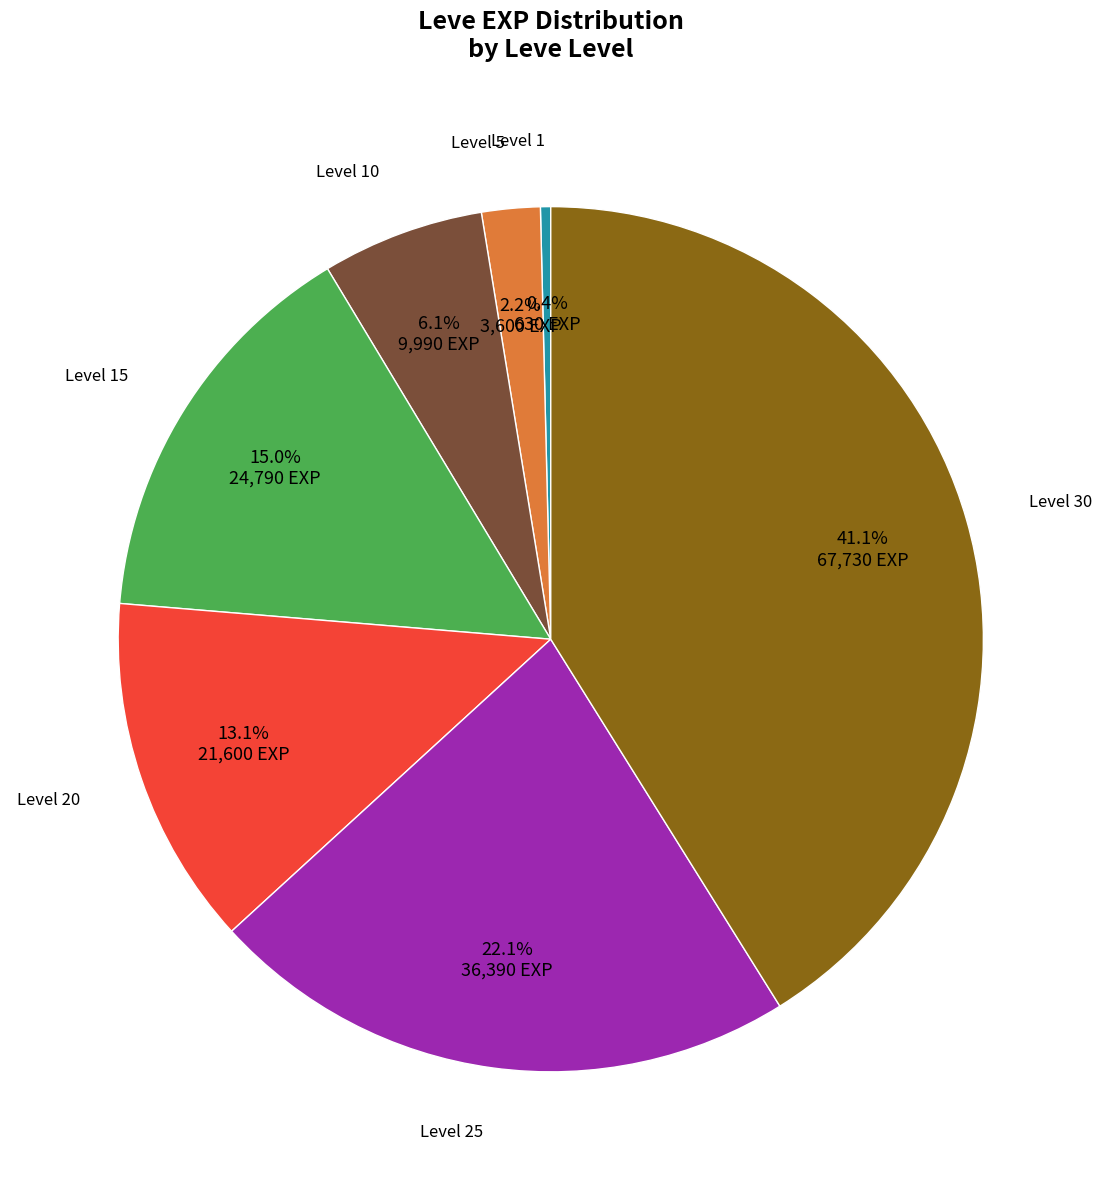

Is there any slice that represents more than half of the pie?

No